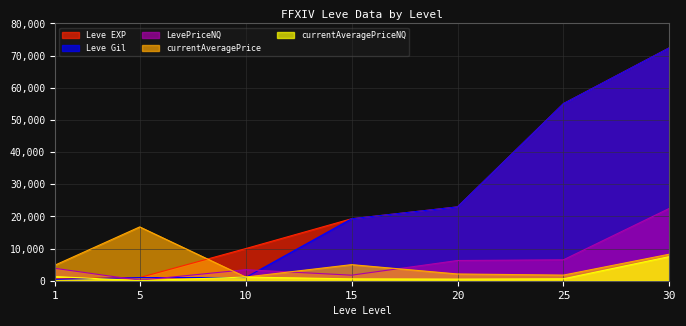

How many times do Leve Gil and LevePriceNQ cross each other?

3